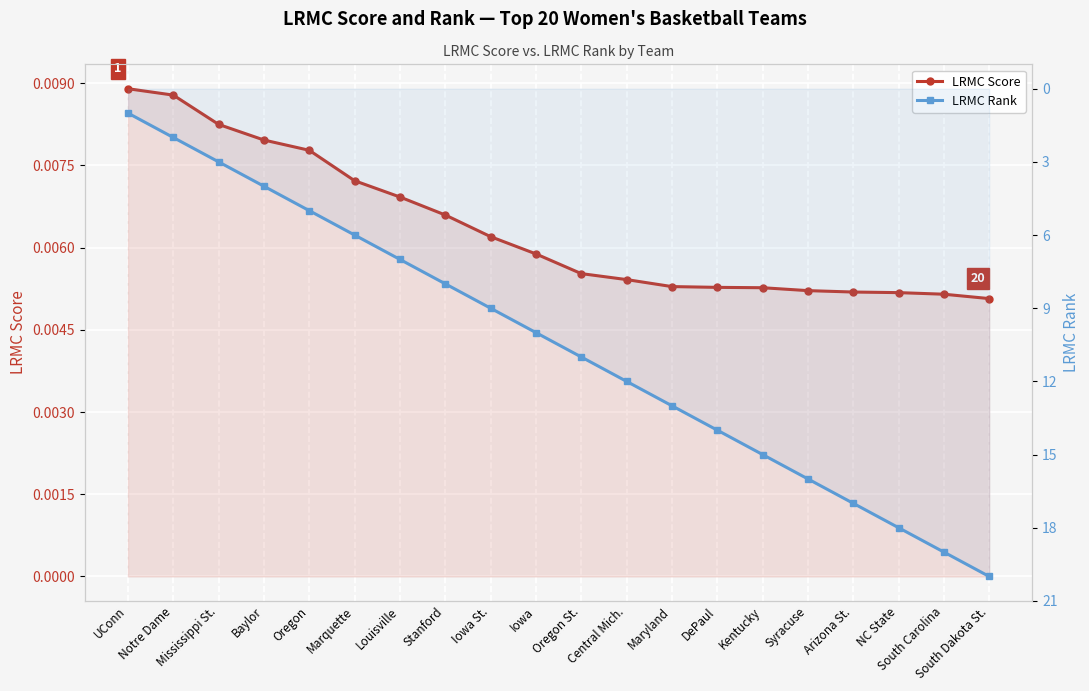

At how many categories does at least one series exceed 6?

14